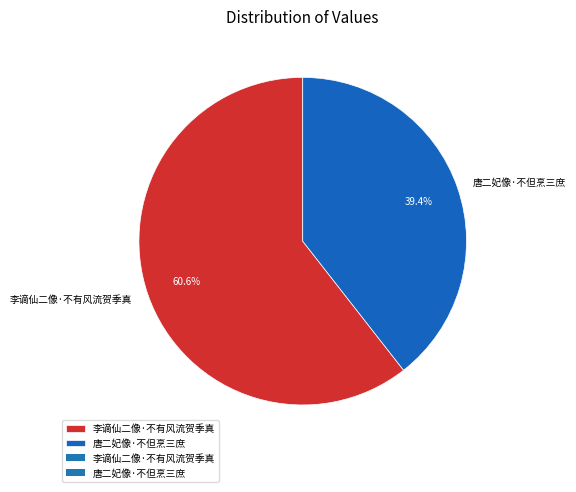

Between 唐二妃像·不但烹三庶 and 李谪仙二像·不有风流贺季真, which is larger?

李谪仙二像·不有风流贺季真